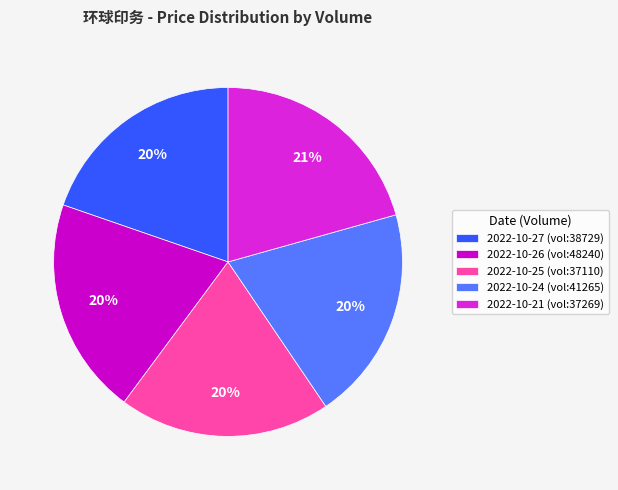

Between 2022-10-27 (vol:38729) and 2022-10-21 (vol:37269), which is larger?

2022-10-21 (vol:37269)